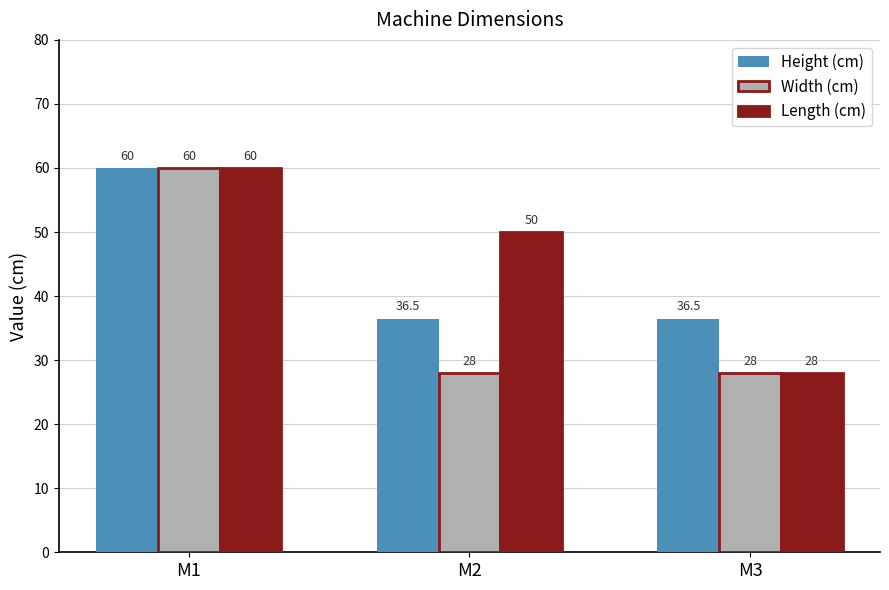

What is the average value of the Height (cm) series?

44.3